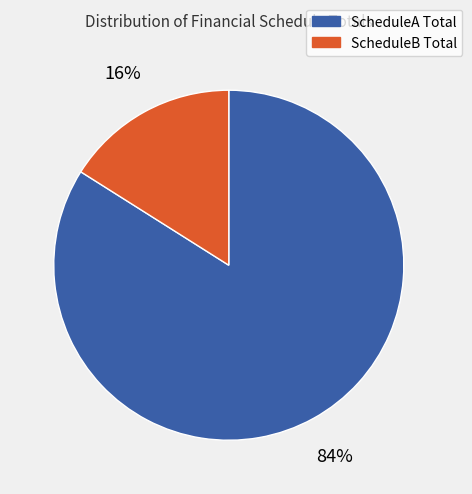

Does any single category account for the majority?

Yes